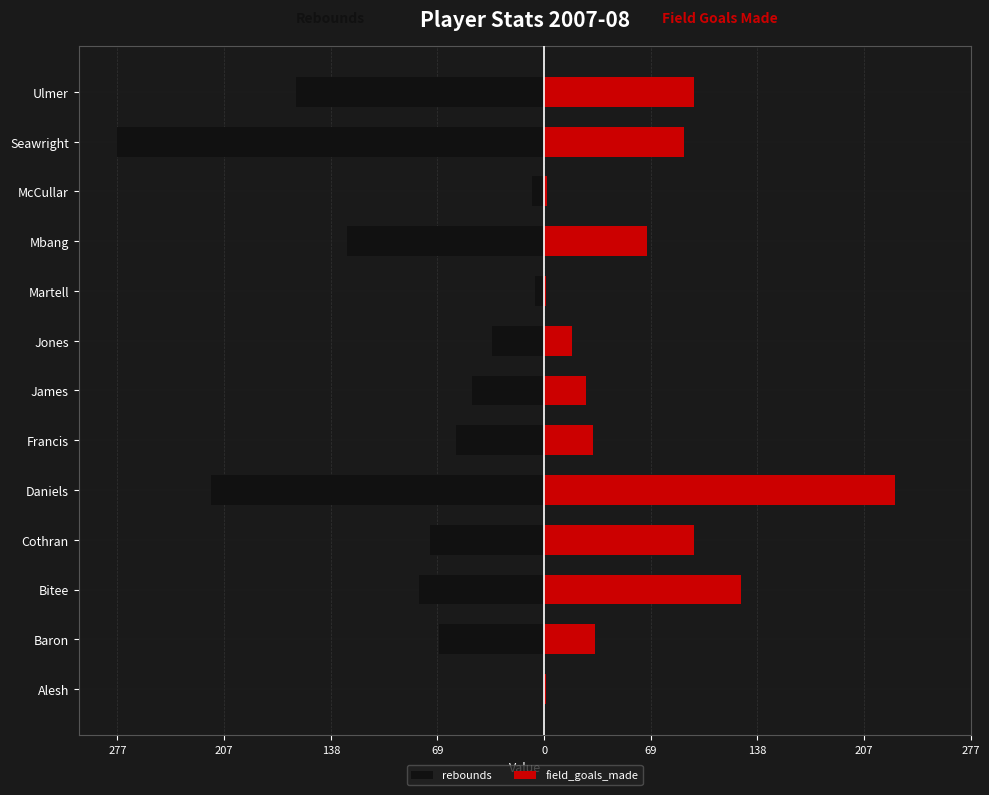

What is the spread (max minus min) of values at Baron?

101